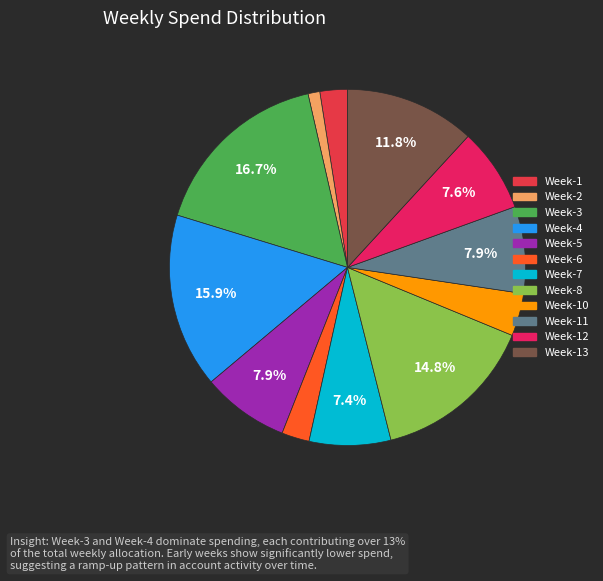

How many slices are in this pie chart?

12